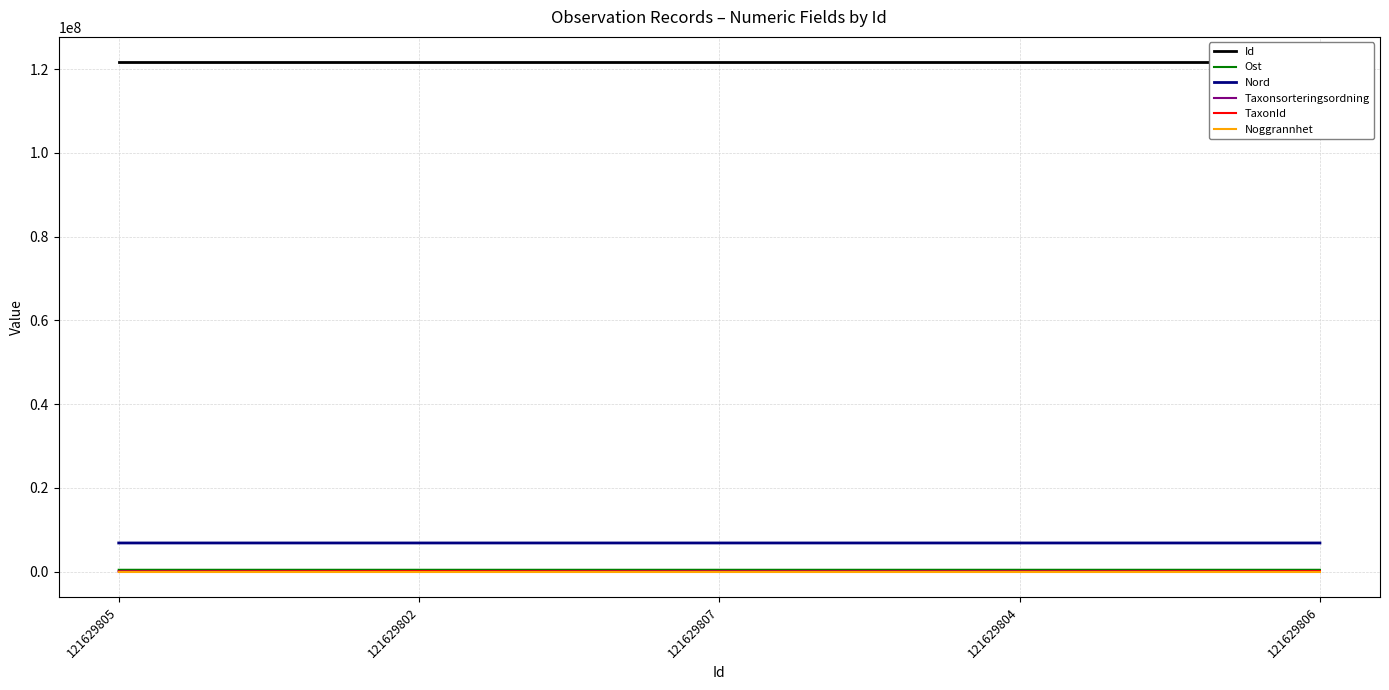

Which series has the largest total across all categories?

Id